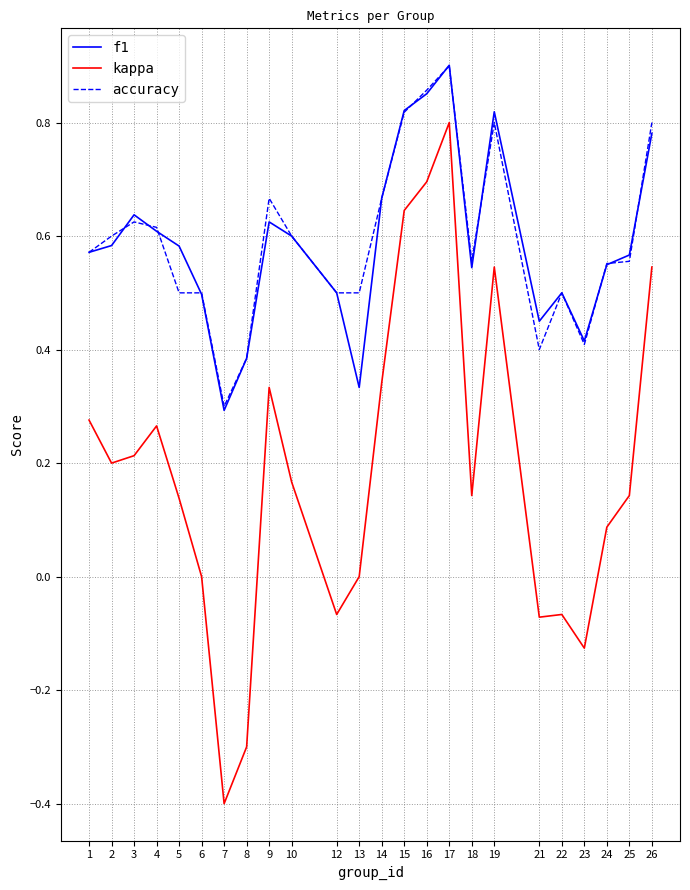

True or false: kappa and f1 intersect in this chart.

False